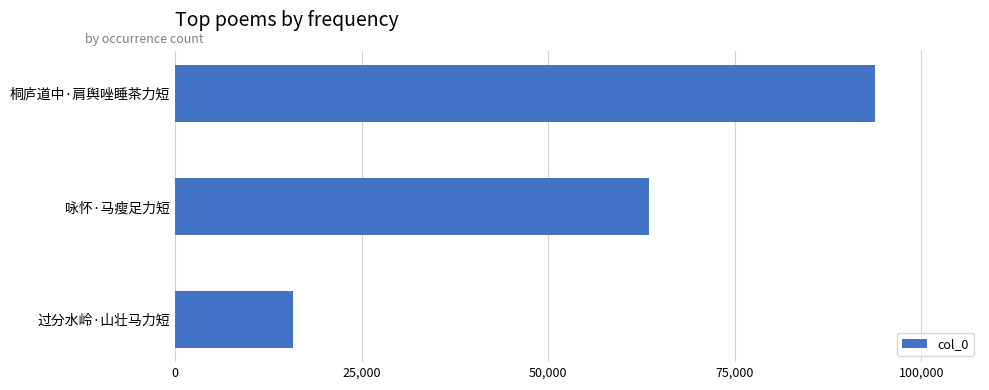

How many distinct data groups are displayed?

1